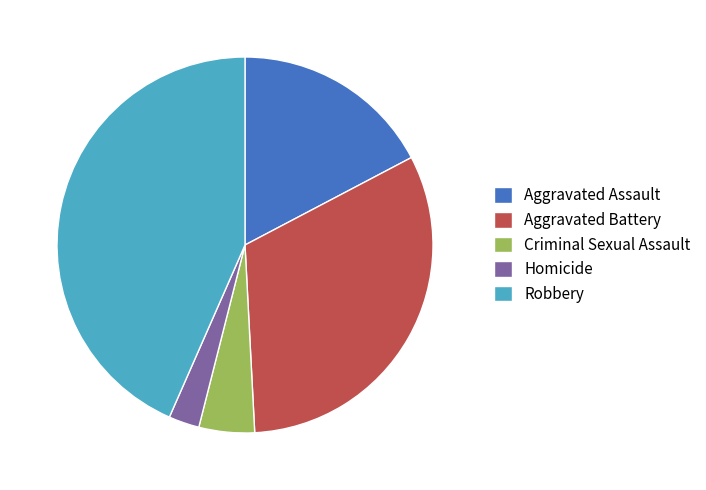

Between Homicide and Aggravated Battery, which is larger?

Aggravated Battery